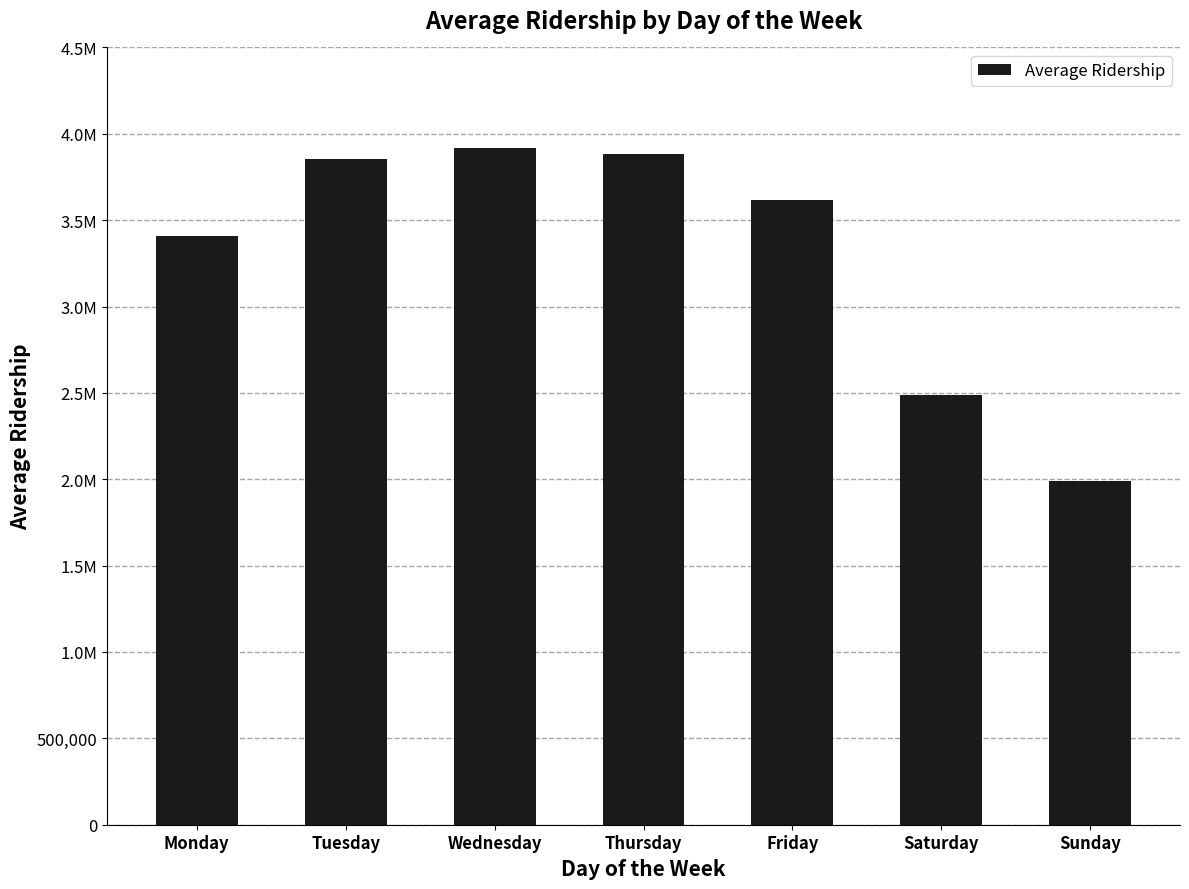

How many bars are there in total?

7